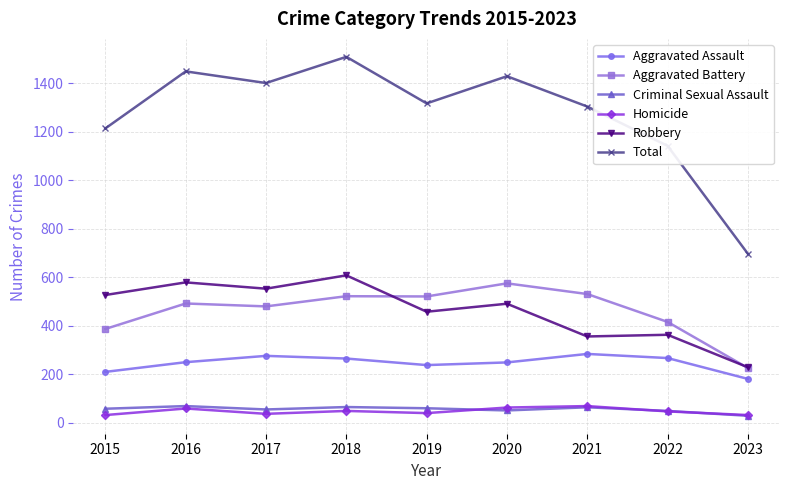

Between 2019 and 2023, which series saw the biggest shift?

Total